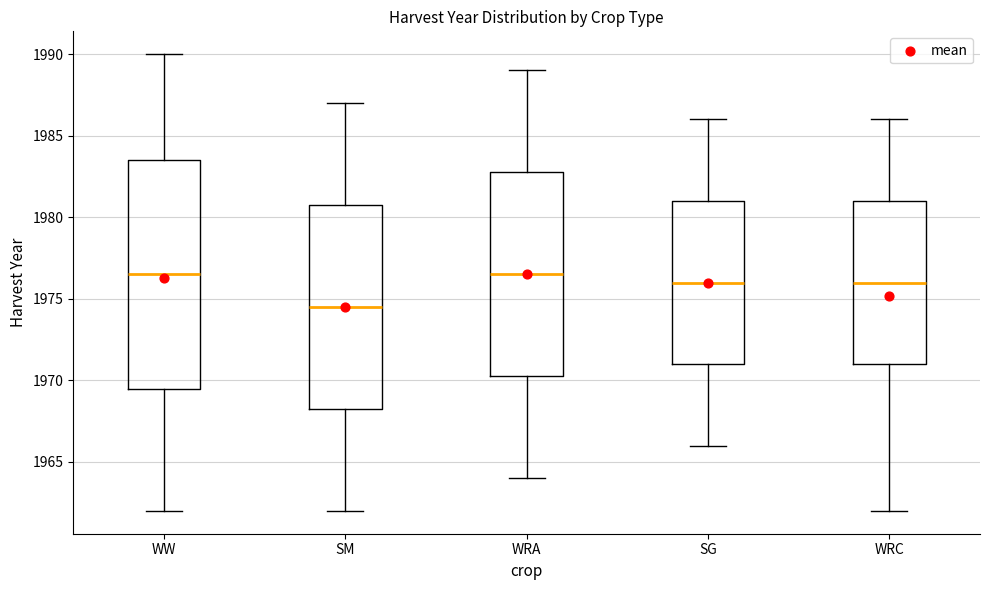

Which box is the tallest, from its lower edge to its upper edge?

WW